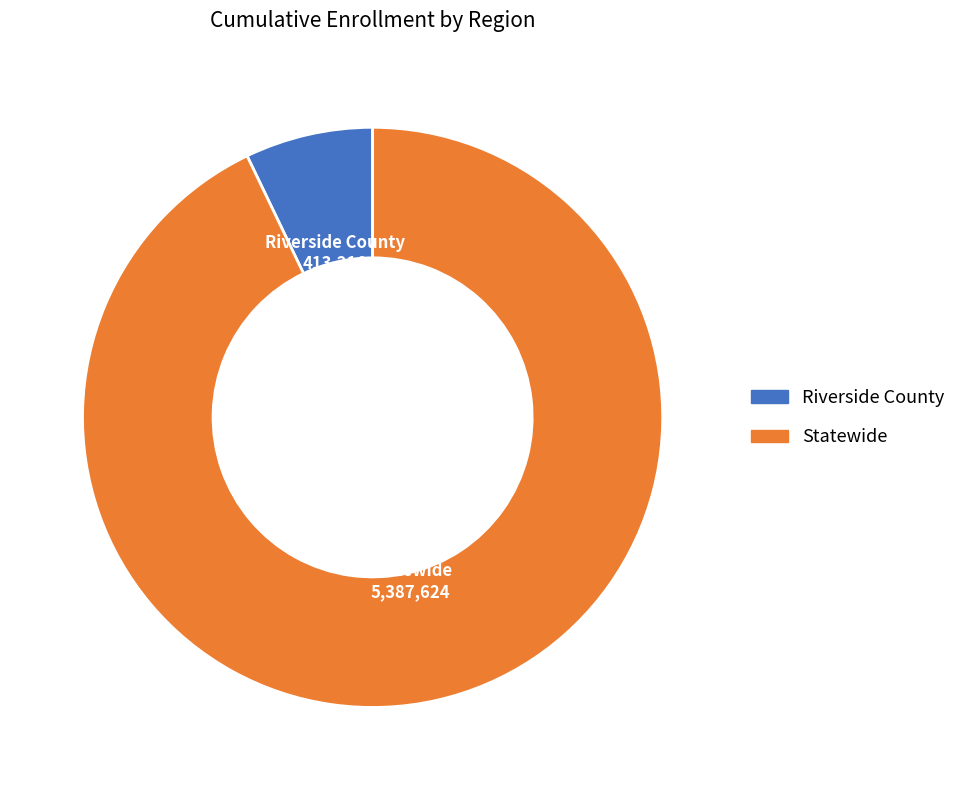

The Statewide slice represents 93% of the pie. True or false?

True